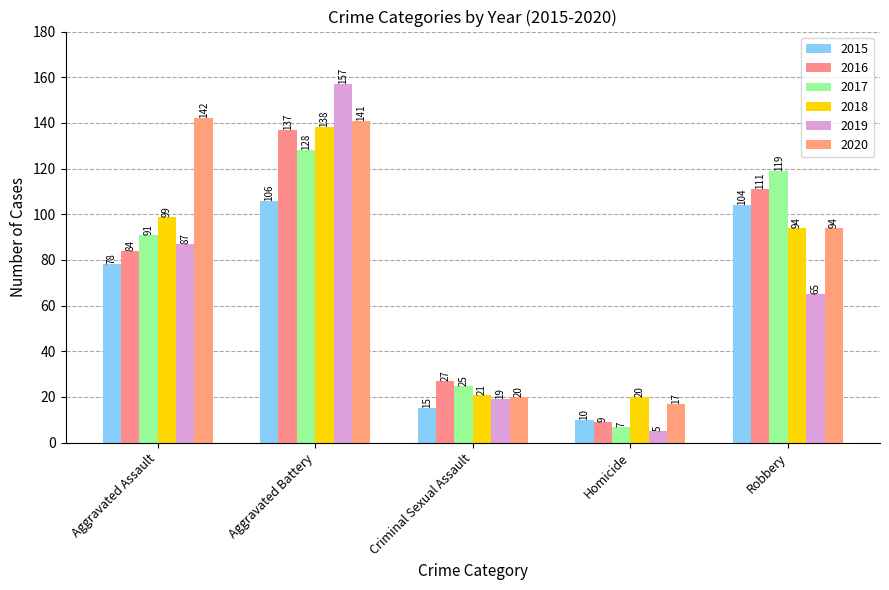

Rank the categories by 2016 value from highest to lowest.

Aggravated Battery, Robbery, Aggravated Assault, Criminal Sexual Assault, Homicide